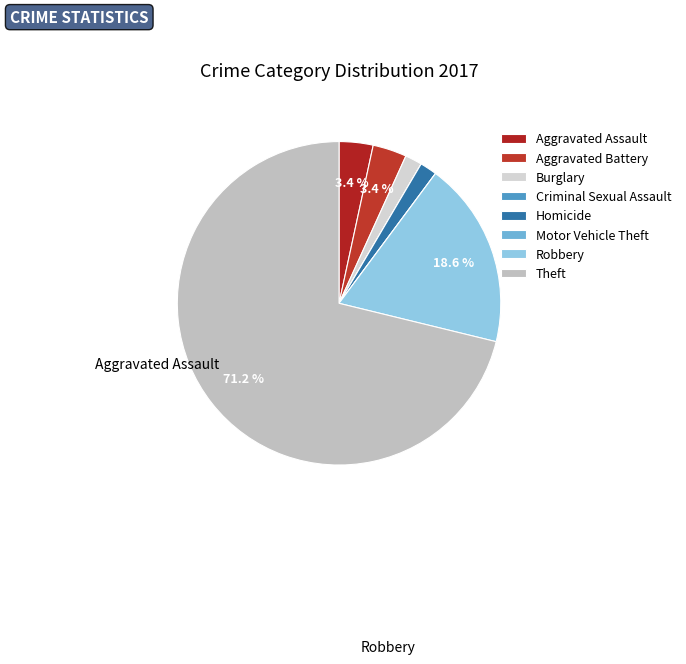

Is it true that Homicide is 9% of the pie?

False